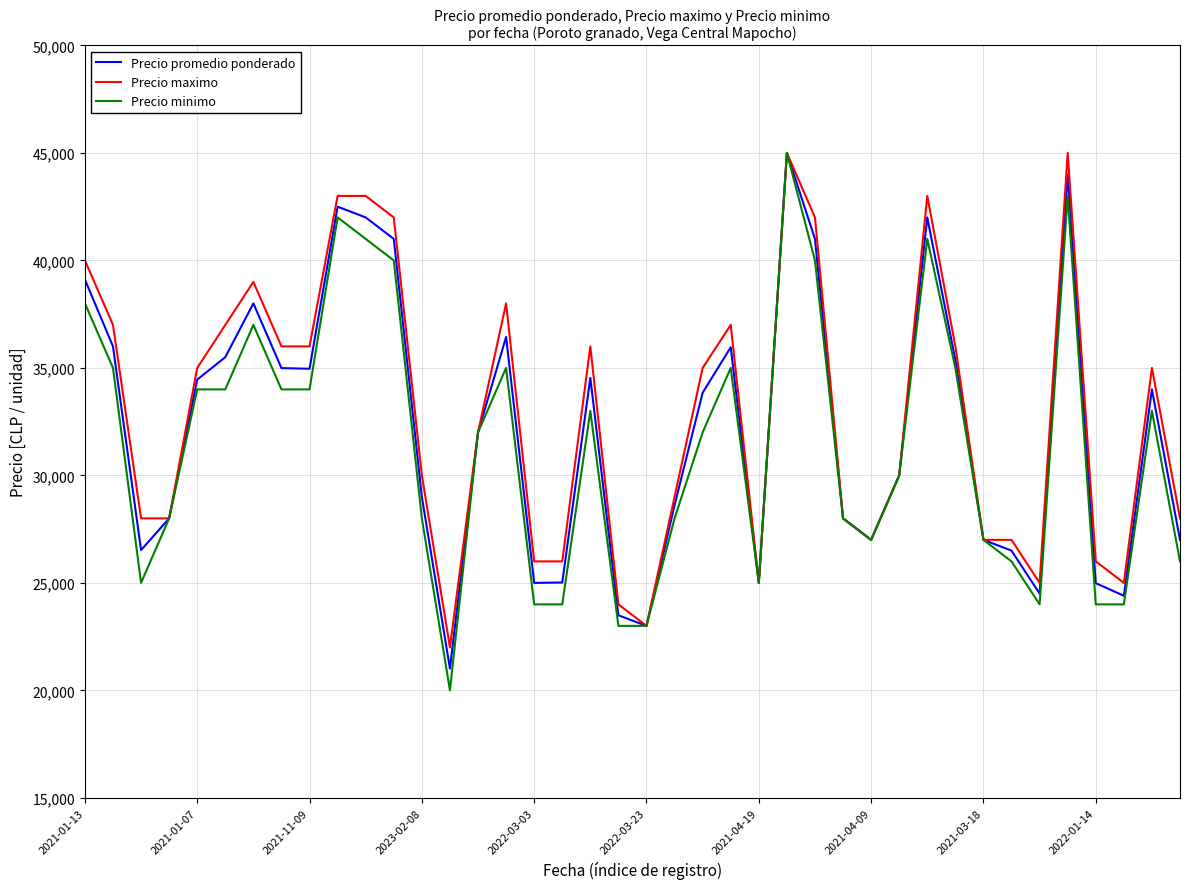

What is the maximum value for Precio maximo?

45000